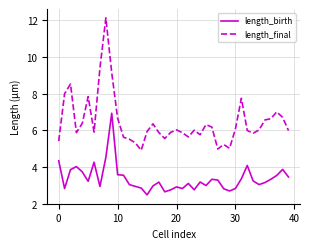

True or false: length_birth and length_final cross at least once.

False